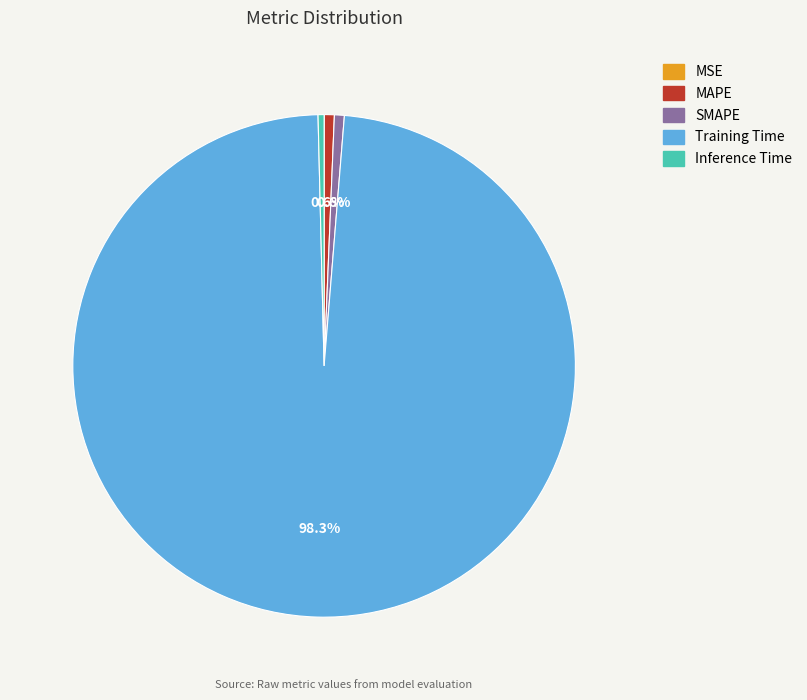

Which slice is the largest?

Training Time